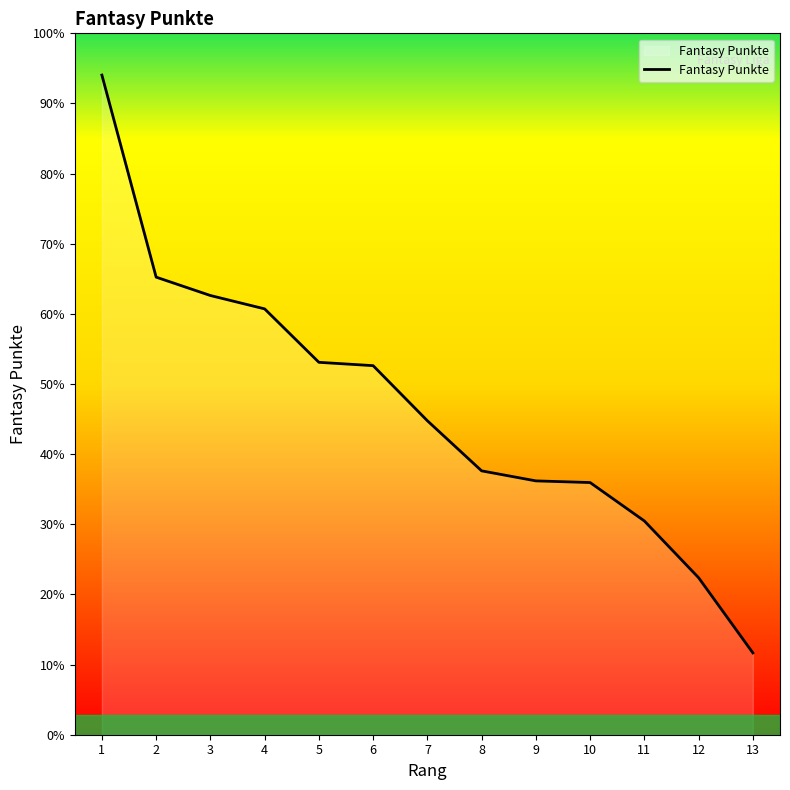

Reading left to right, transcribe all the data shown in this chart.

395	274	263	255	223	221	188	158	152	151	128	94	49